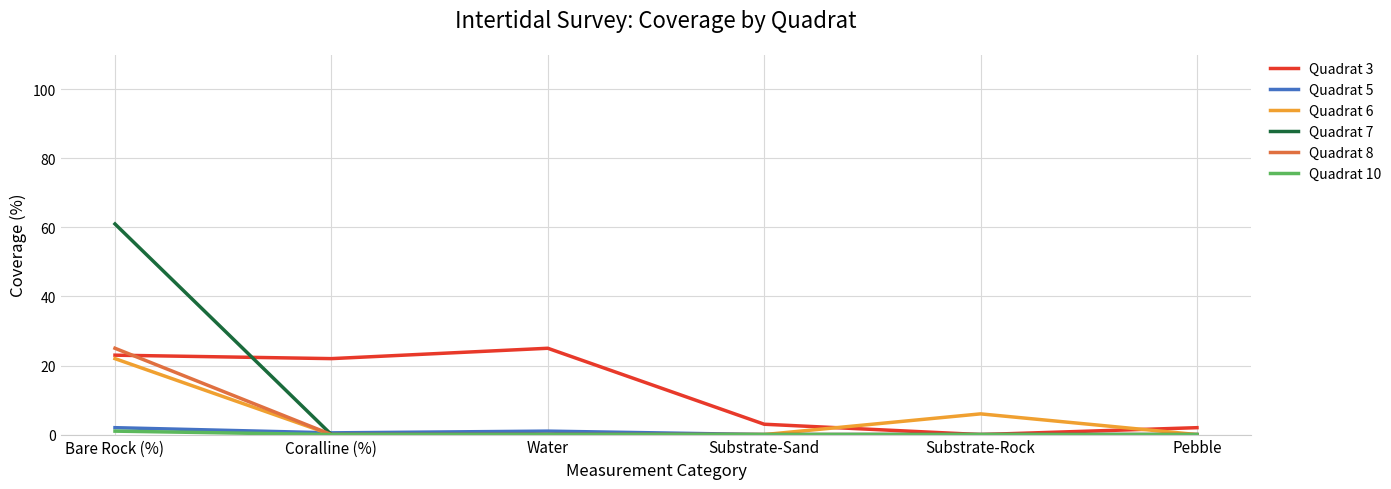

What position from the right is Substrate-Sand?

3